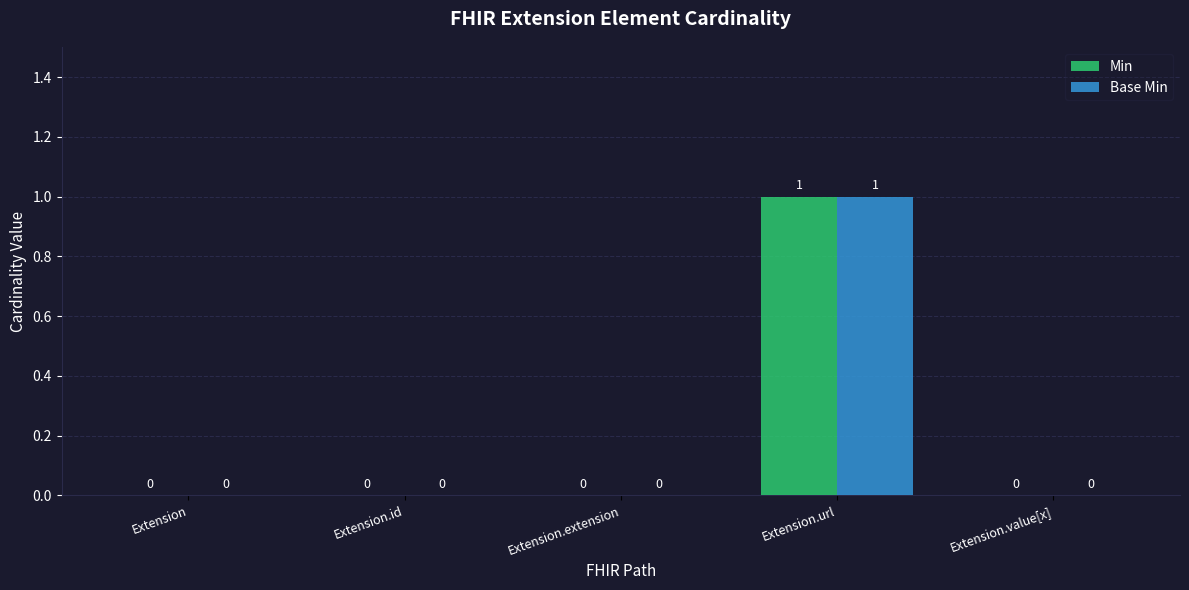

The value of Base Min at Extension.value[x] is 1. True or false?

False